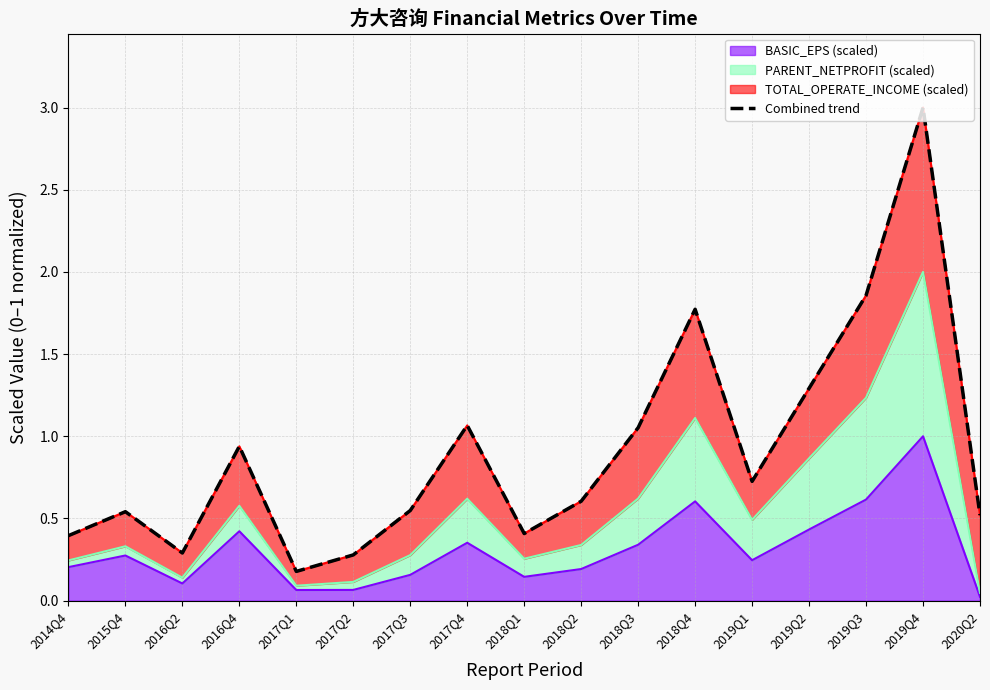

Count the number of categories in the chart.

17